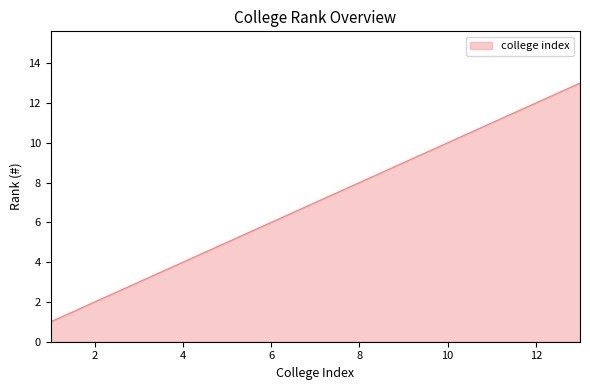

What is the greatest value displayed?

13